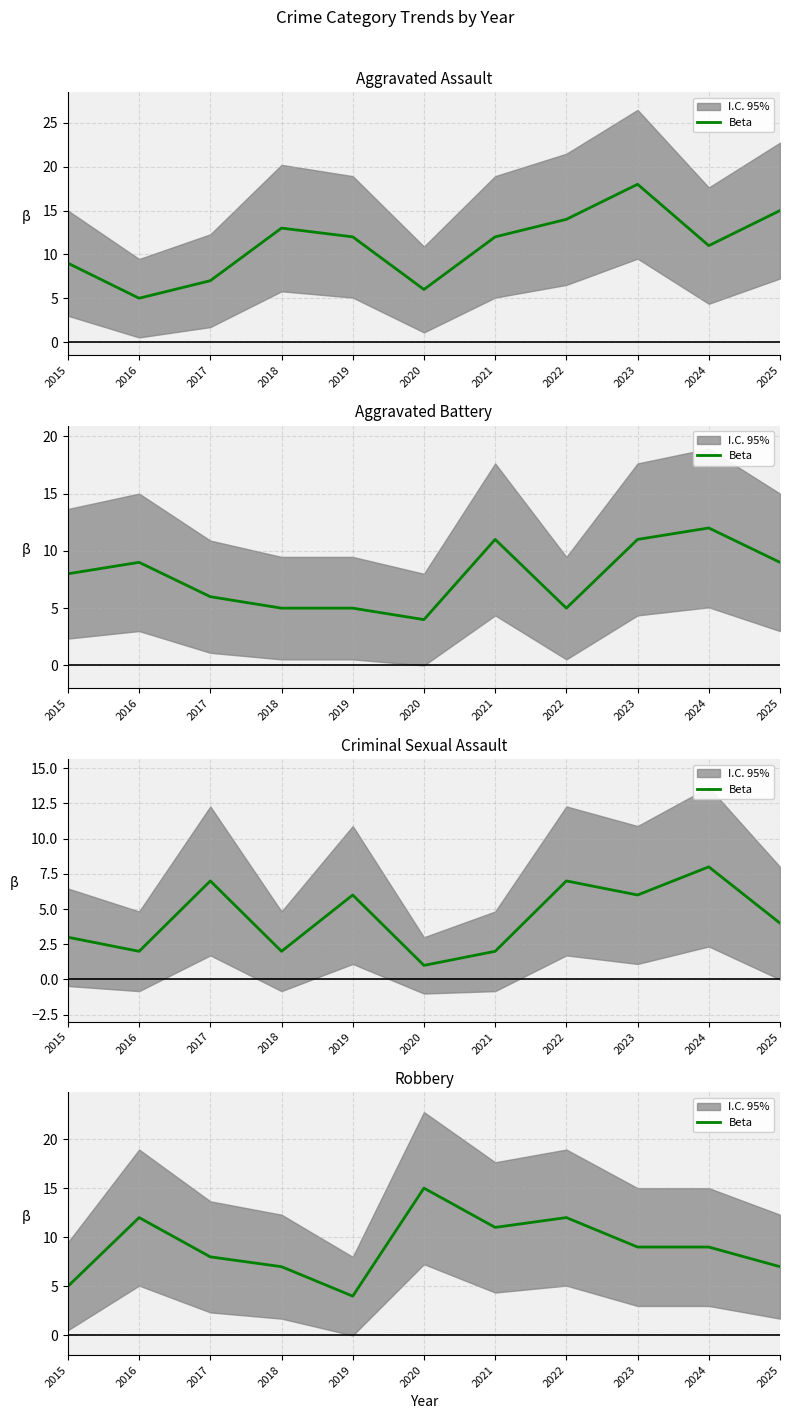

Approximately how many times larger is the value at 2022 compared to 2020?

0.8